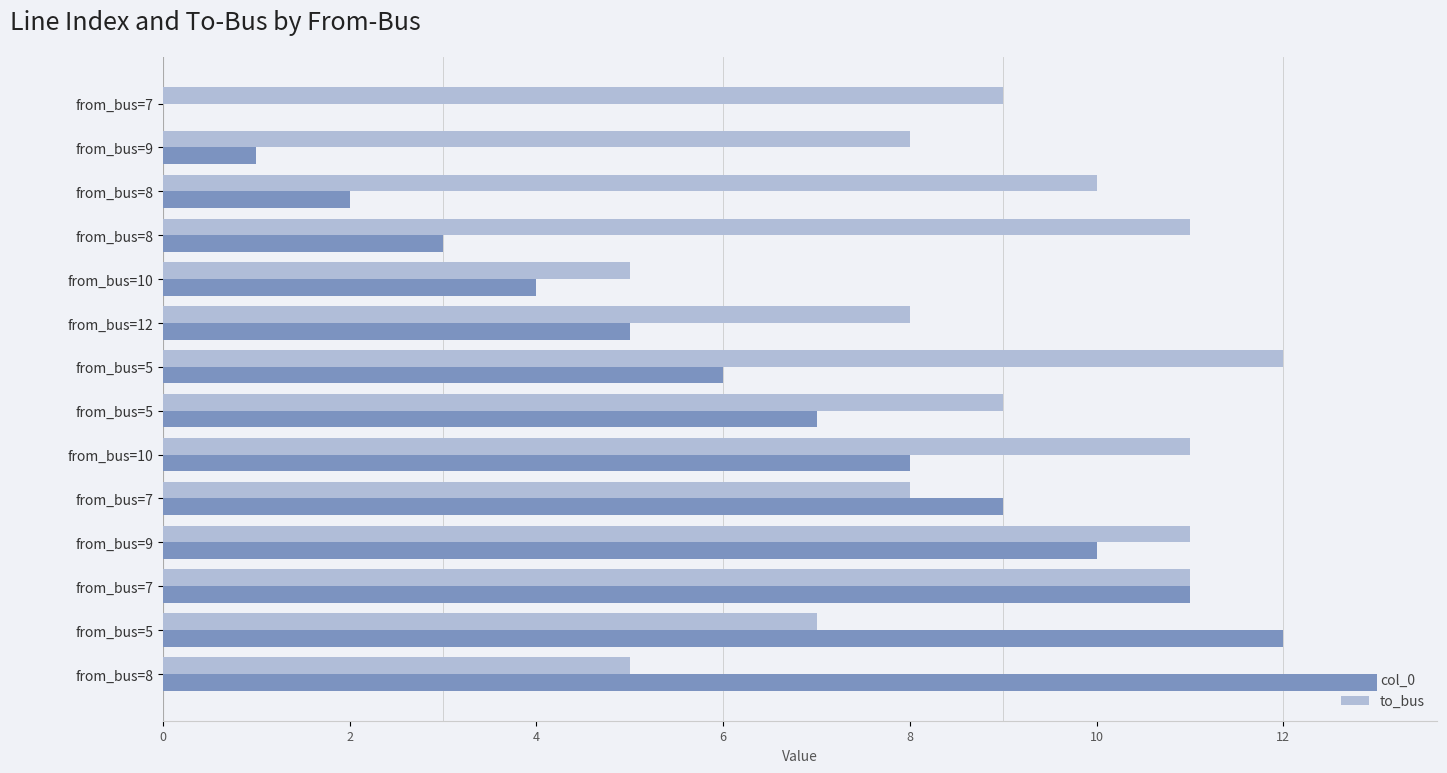

How many distinct data groups are displayed?

2